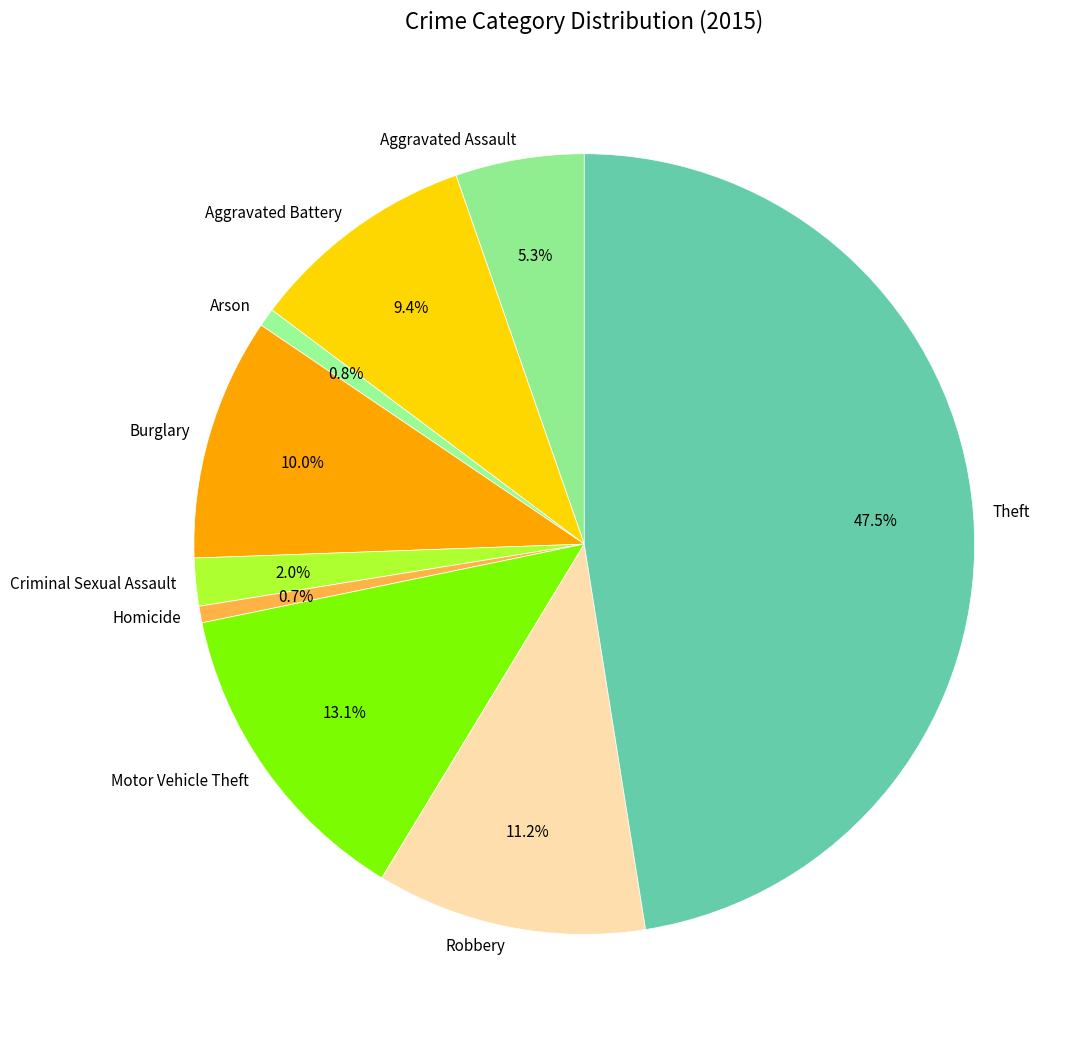

Is Criminal Sexual Assault the majority of the pie?

No